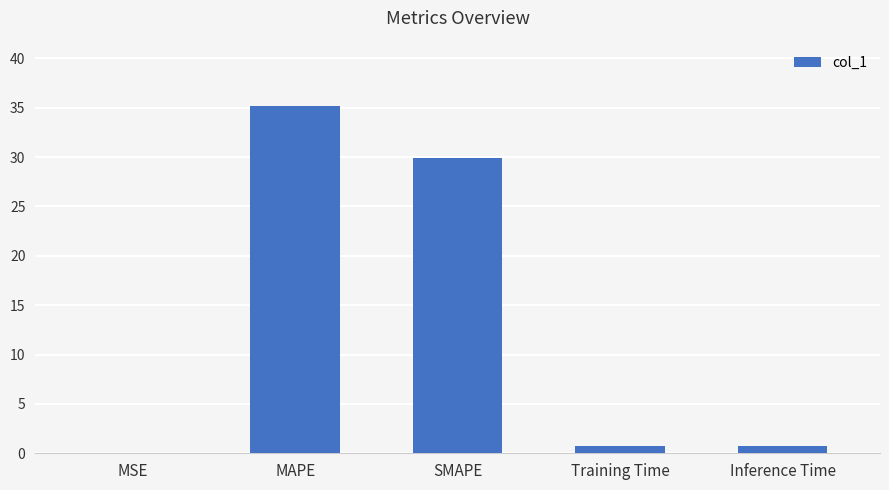

Reading left to right, transcribe all the data shown in this chart.

MSE=0.1	MAPE=35.2	SMAPE=29.9	Training Time=0.7	Inference Time=0.7